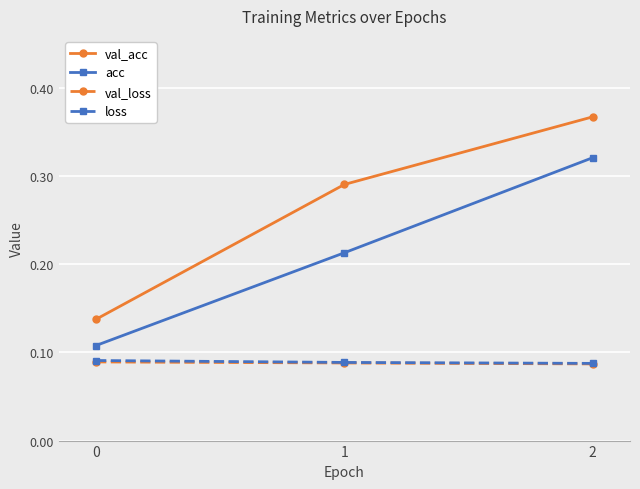

Rank the categories by acc value from highest to lowest.

2, 1, 0